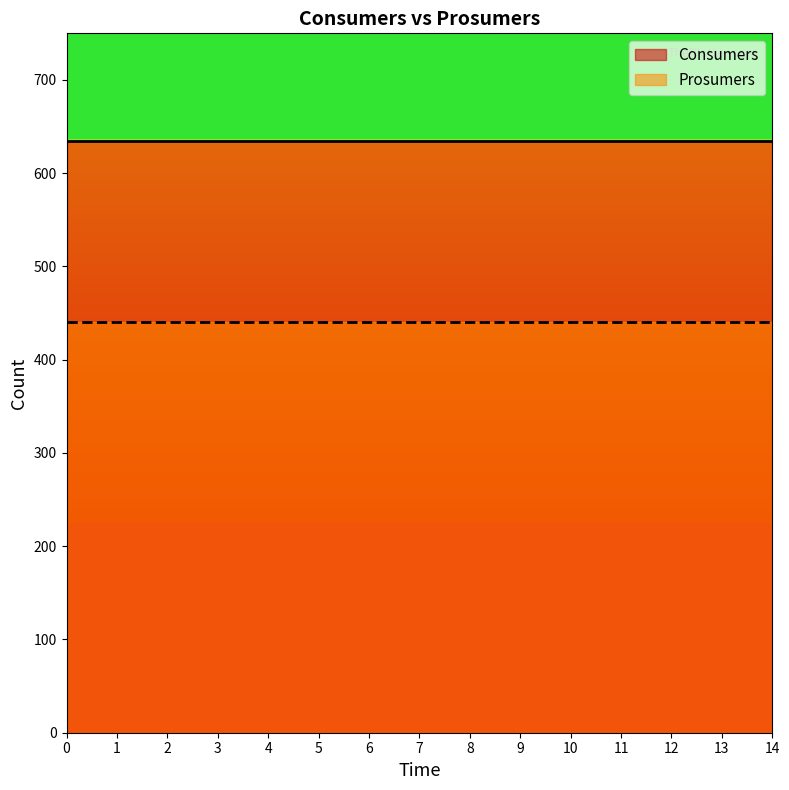

True or false: Prosumers has more than 2 interior local peaks.

False